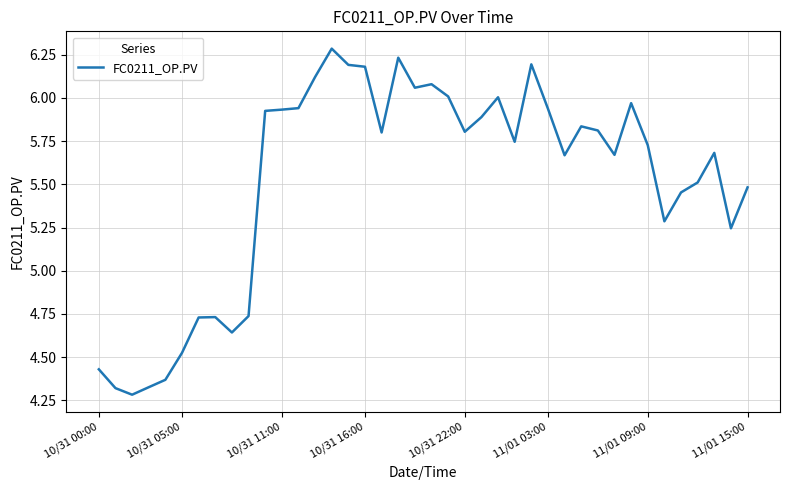

Does the chart display data point markers on the line(s)?

No